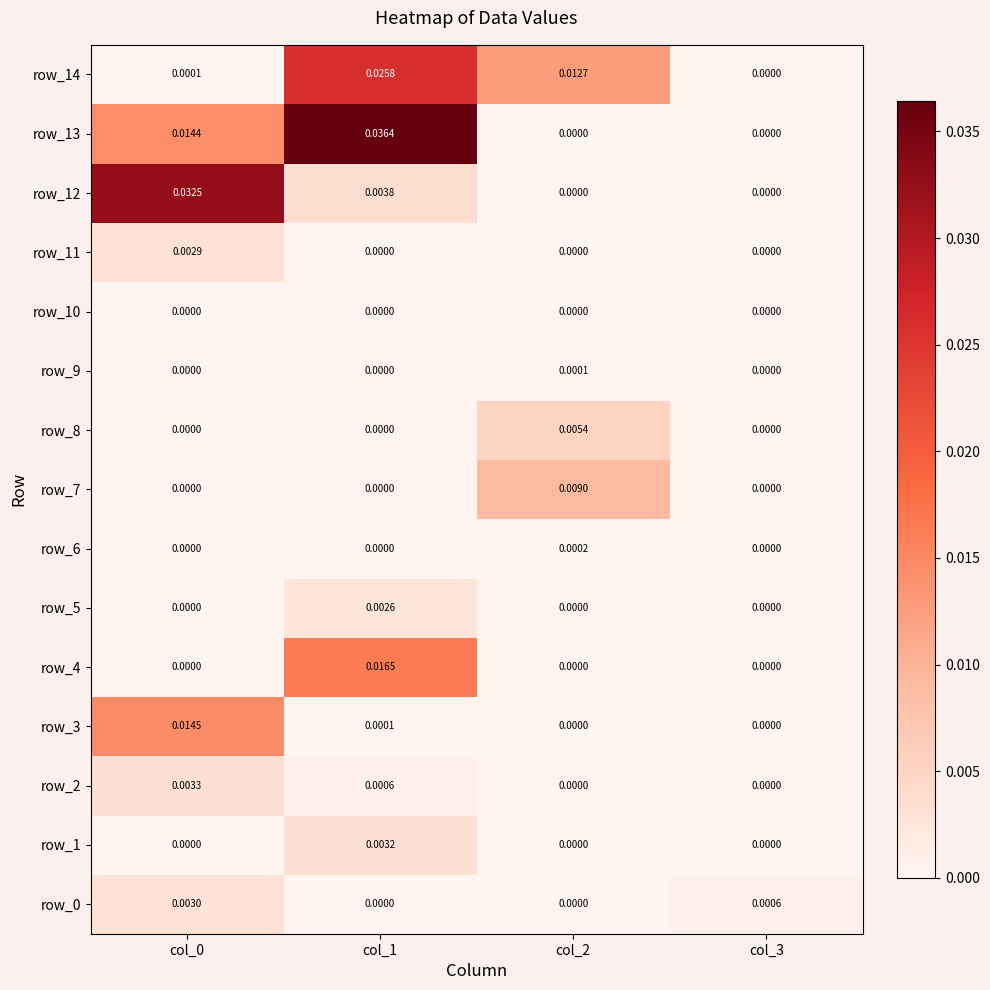

Where is row_4 nearest to the value 0?

col_3